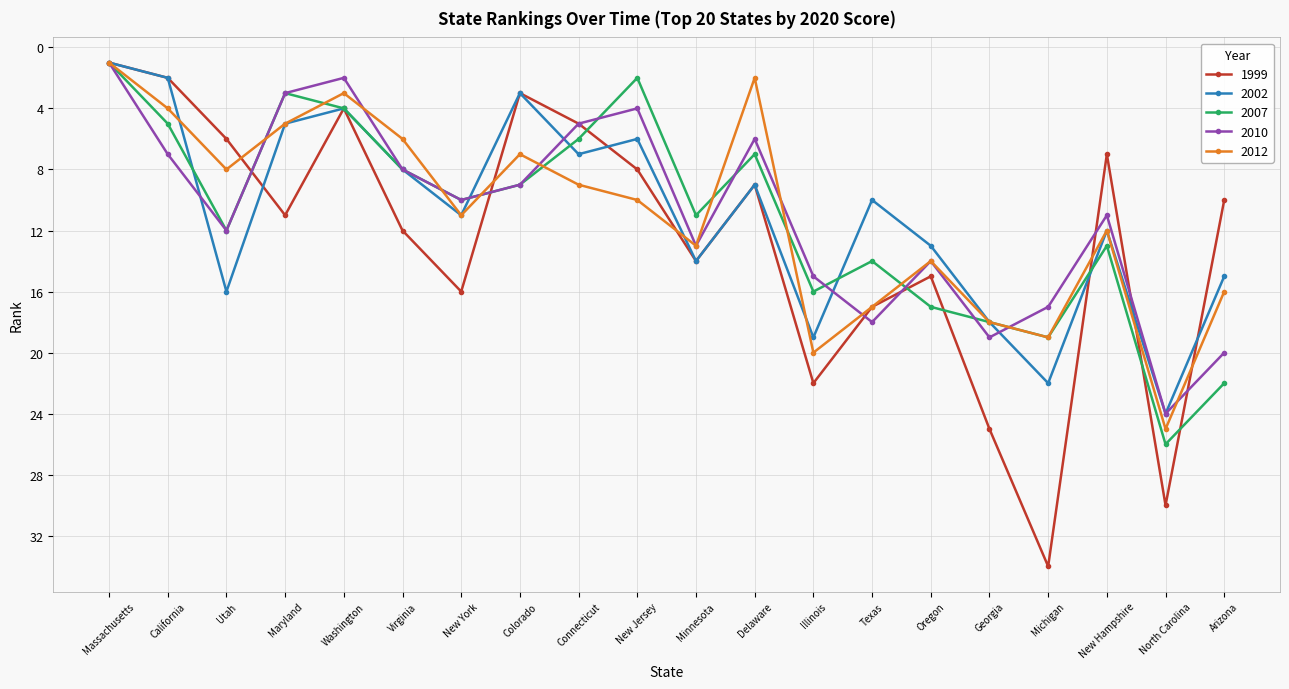

The value of 2007 at Arizona is 22. True or false?

True